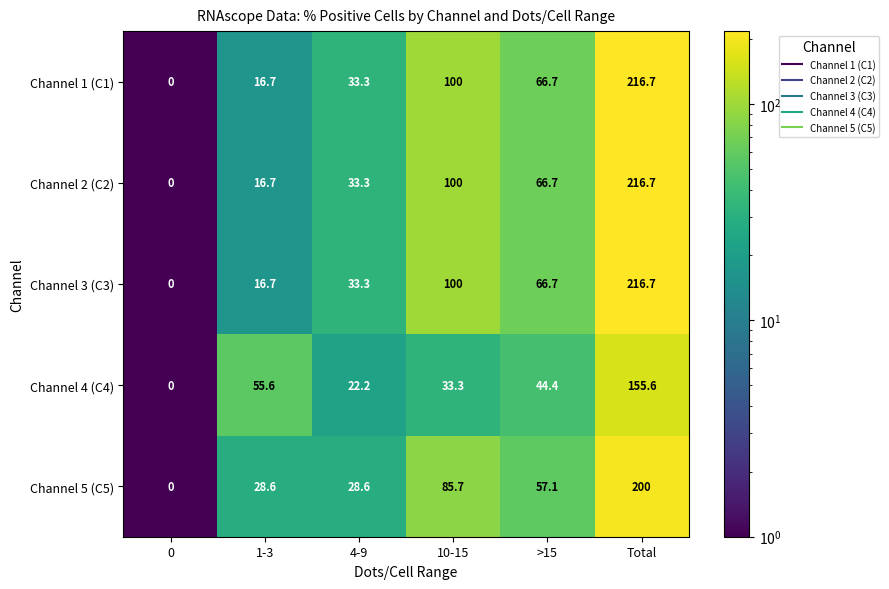

What is the spread (max minus min) of values at >15?

22.3